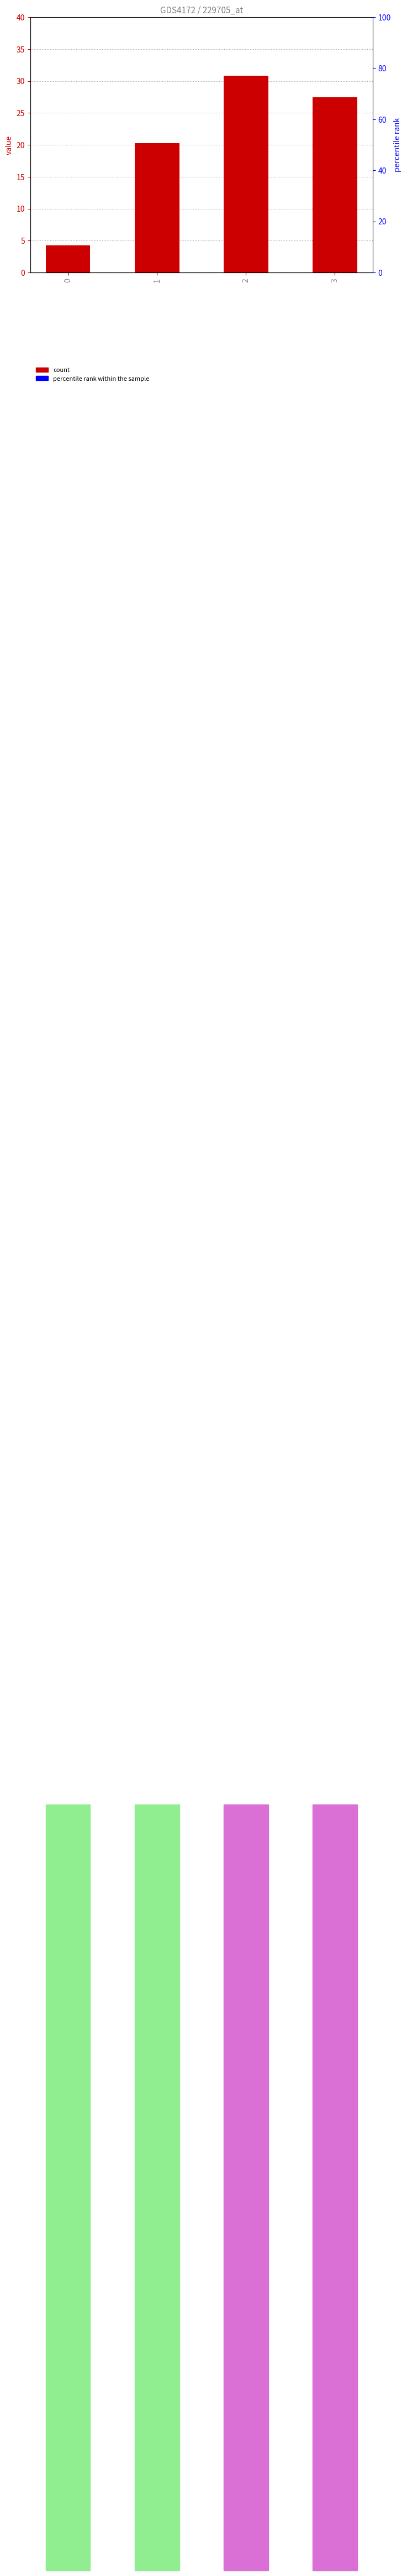

Does the chart contain any negative values?

No